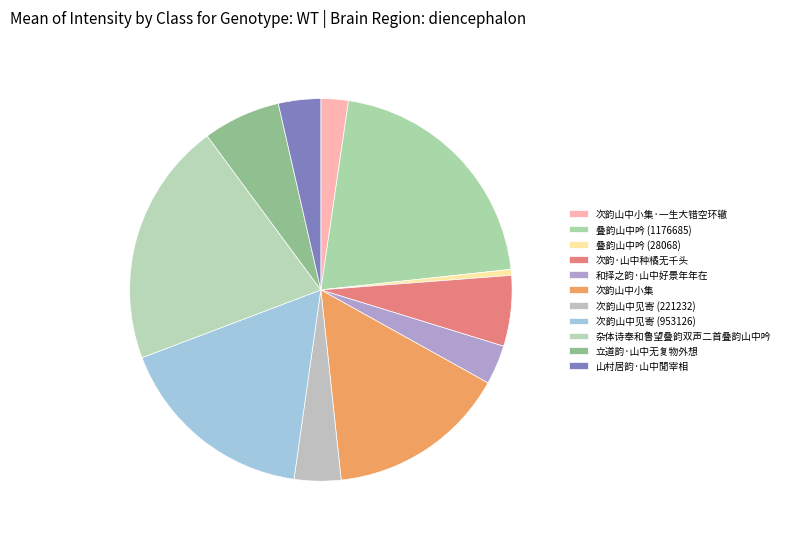

What is the largest slice in the pie chart?

叠韵山中吟